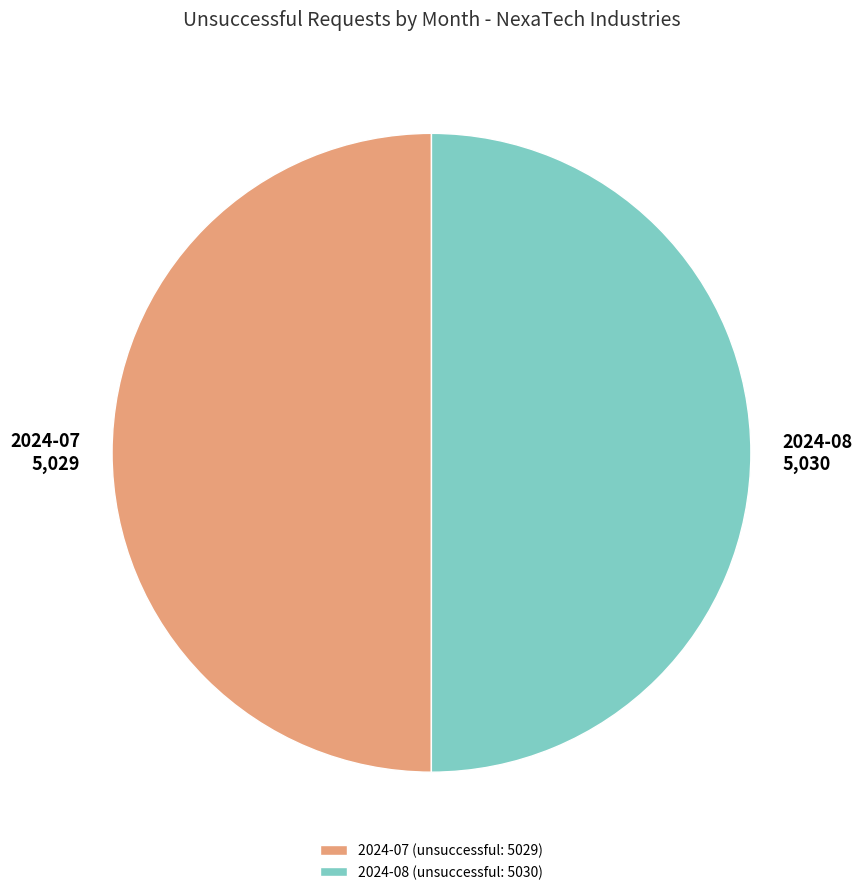

Do 2024-08 (unsuccessful: 5030) and 2024-07 (unsuccessful: 5029) together represent more than half of the pie?

Yes